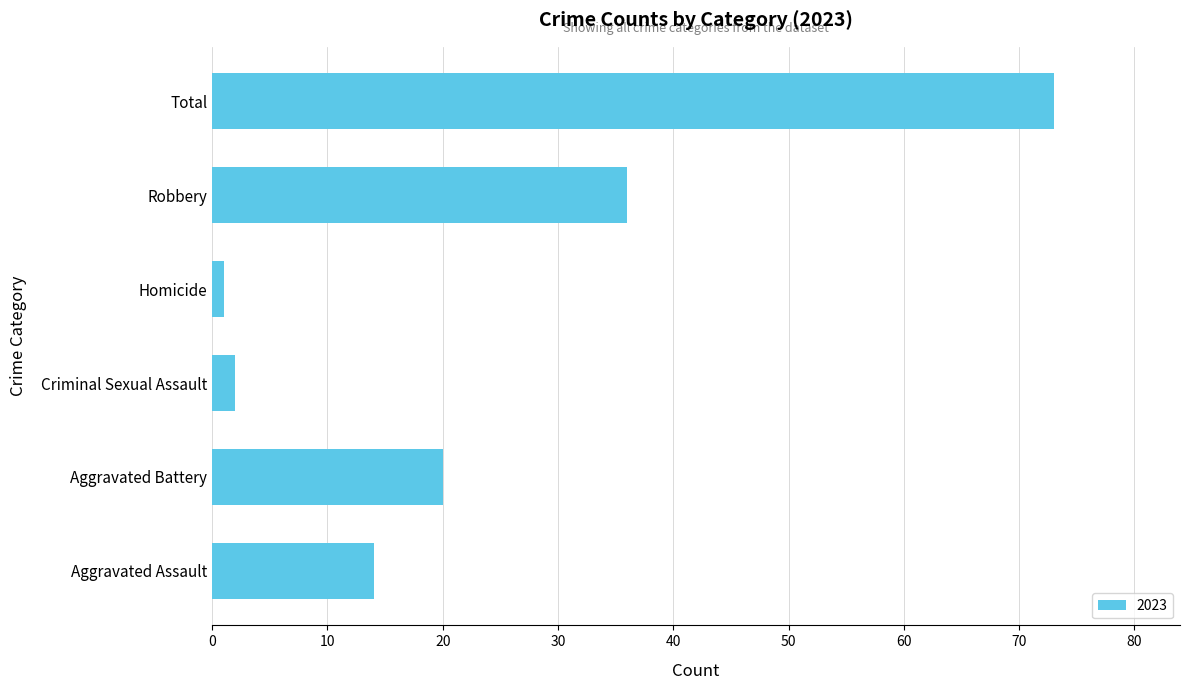

Which has a higher value, Homicide or Robbery?

Robbery